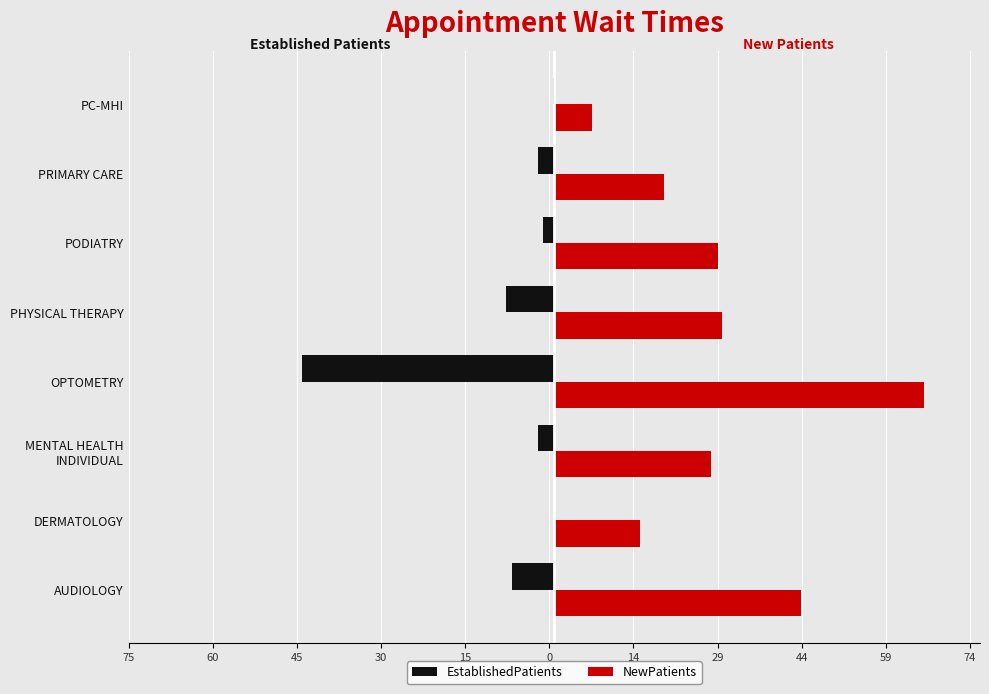

What is the minimum value shown in the chart?

-45.0